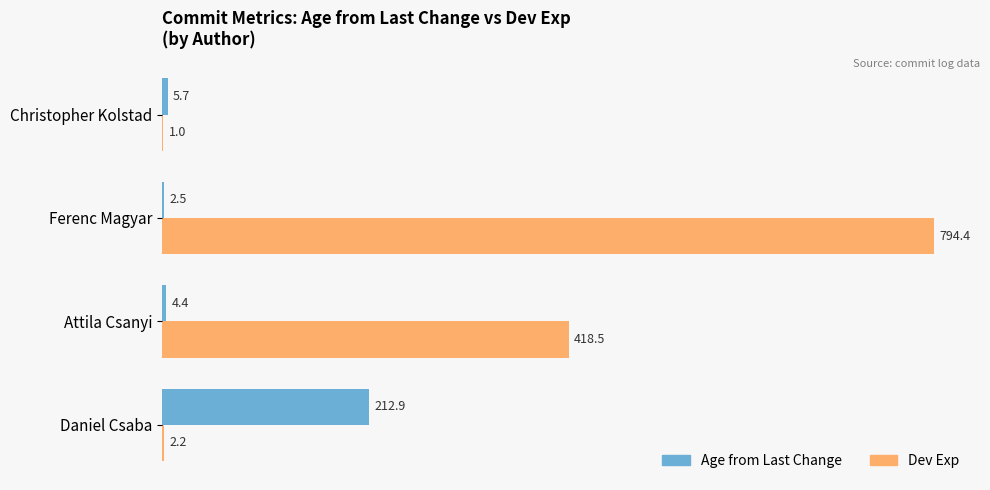

Which label corresponds to the largest value in the chart?

Ferenc Magyar